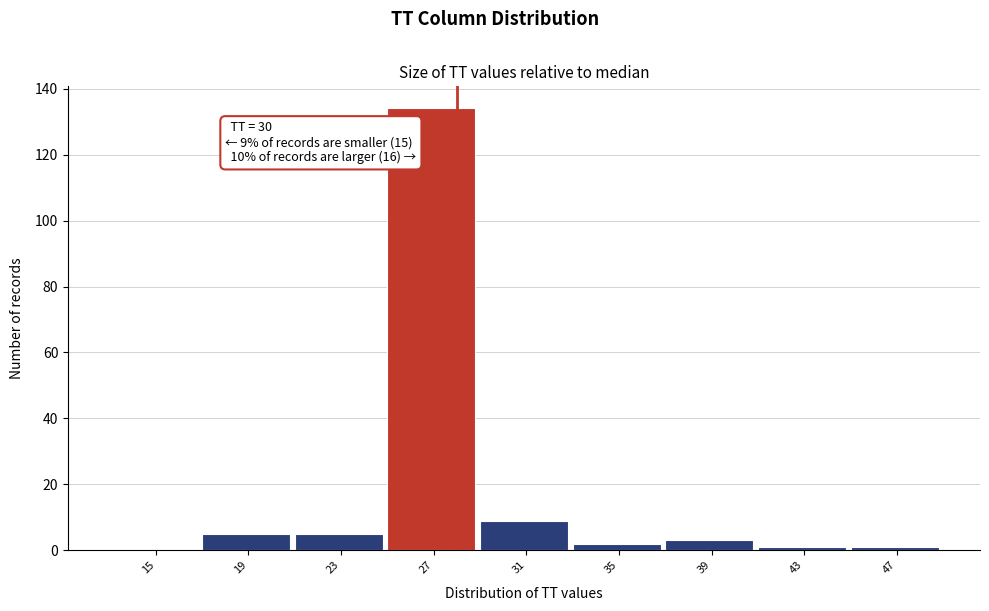

Reading left to right, extract all data points from this chart.

15=0	19=5	23=5	27=134	31=9	35=2	39=3	43=1	47=1